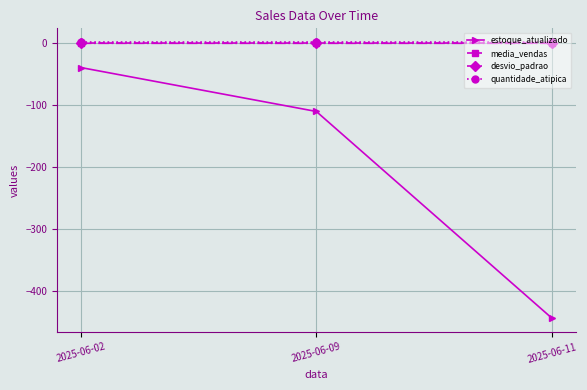

How many values in the estoque_atualizado series exceed -110?

1